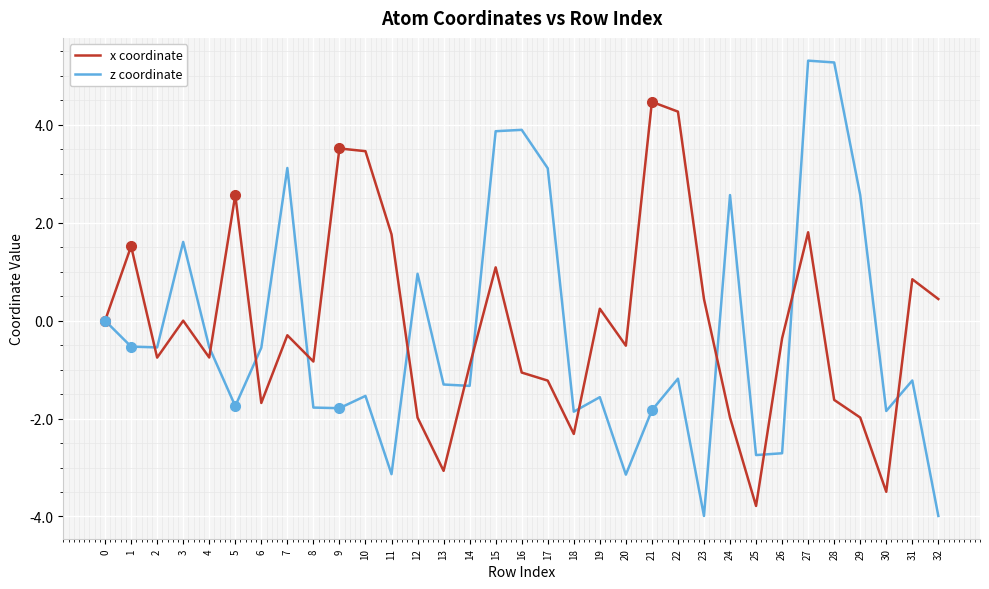

How many lines are shown in the chart?

2